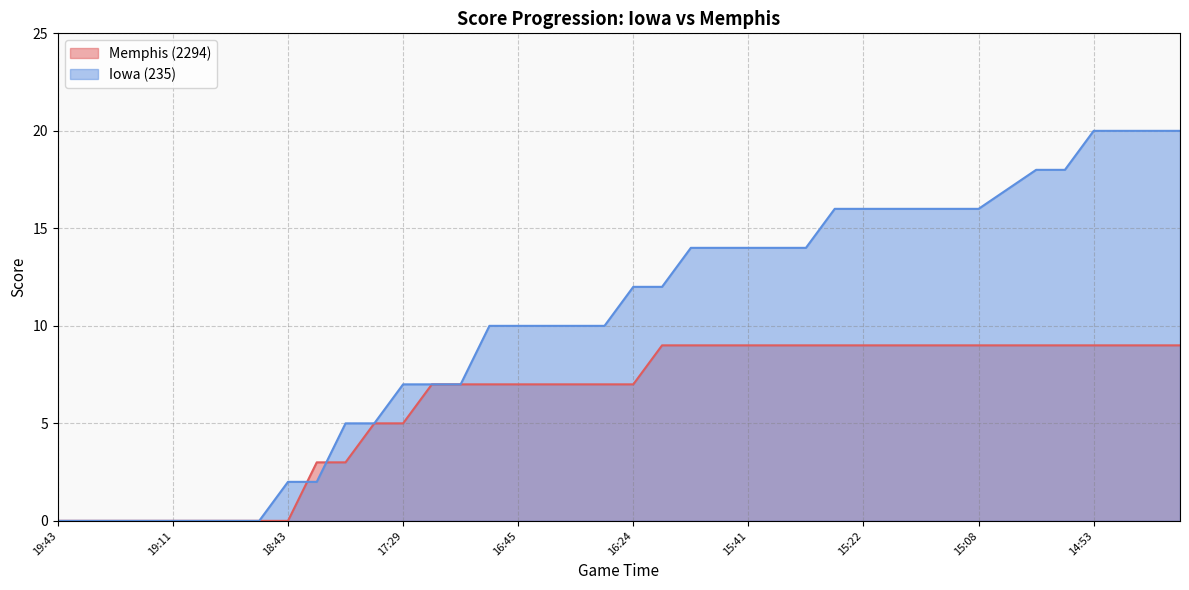

What is the sum of all Iowa (235) values?

408